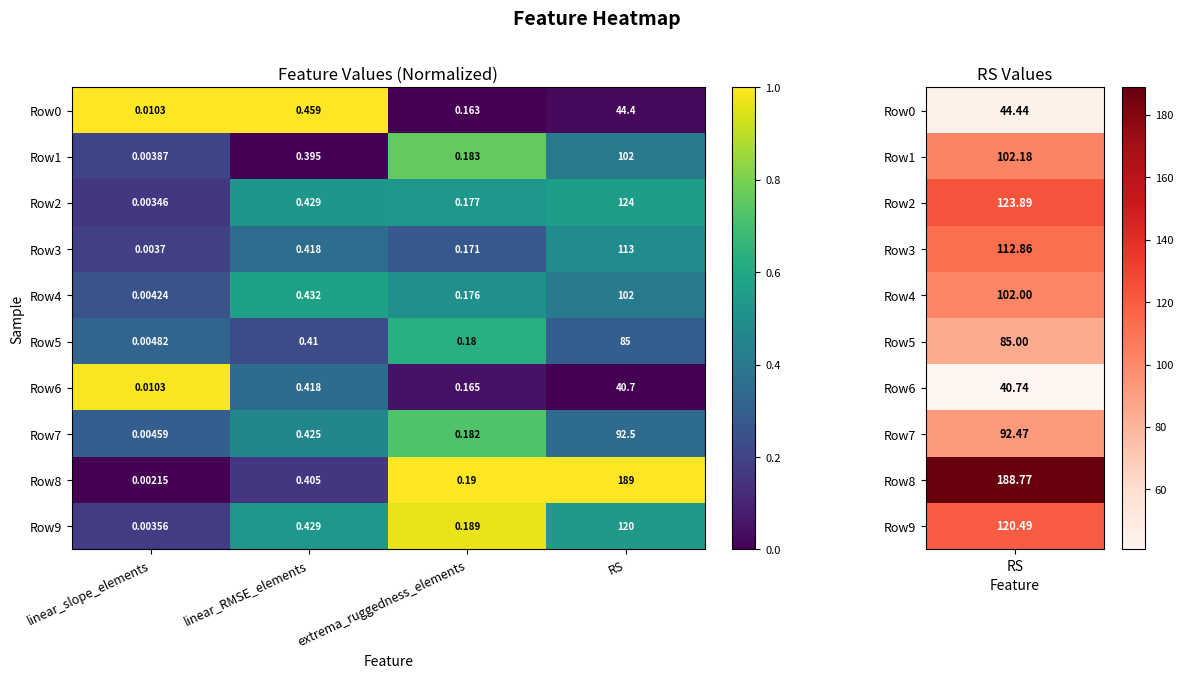

Which label corresponds to the largest value in the chart?

RS